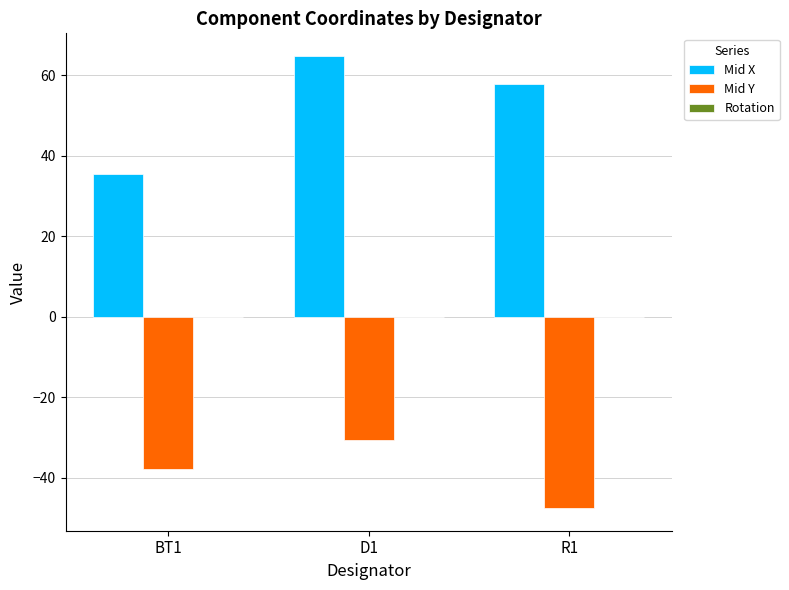

What is the sum of the Mid X values at R1 and BT1?

93.3